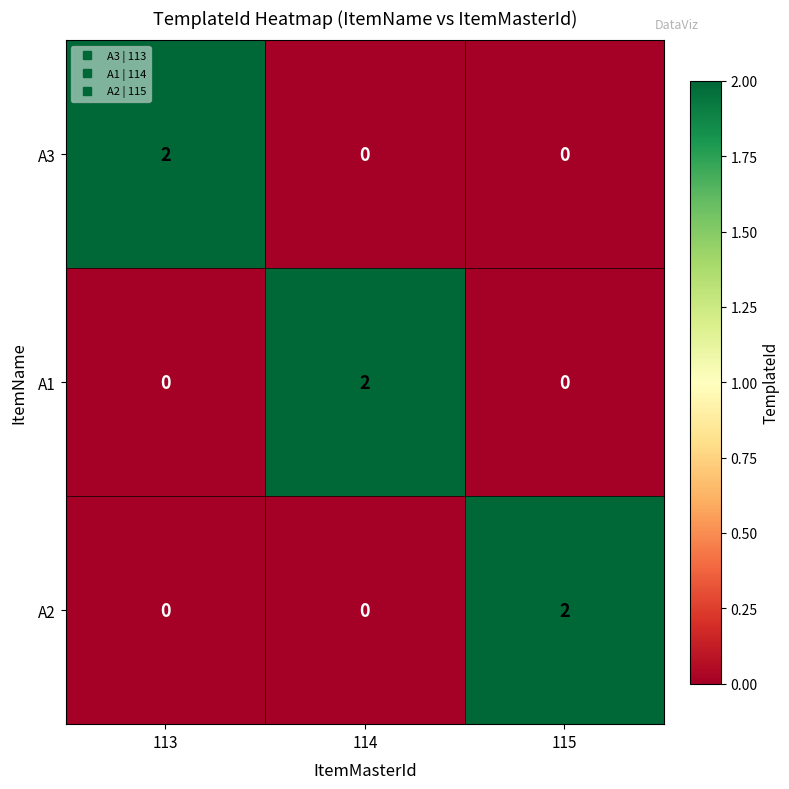

Reading left to right, list all the values displayed in this chart.

A3: 2	0	0
A1: 0	2	0
A2: 0	0	2